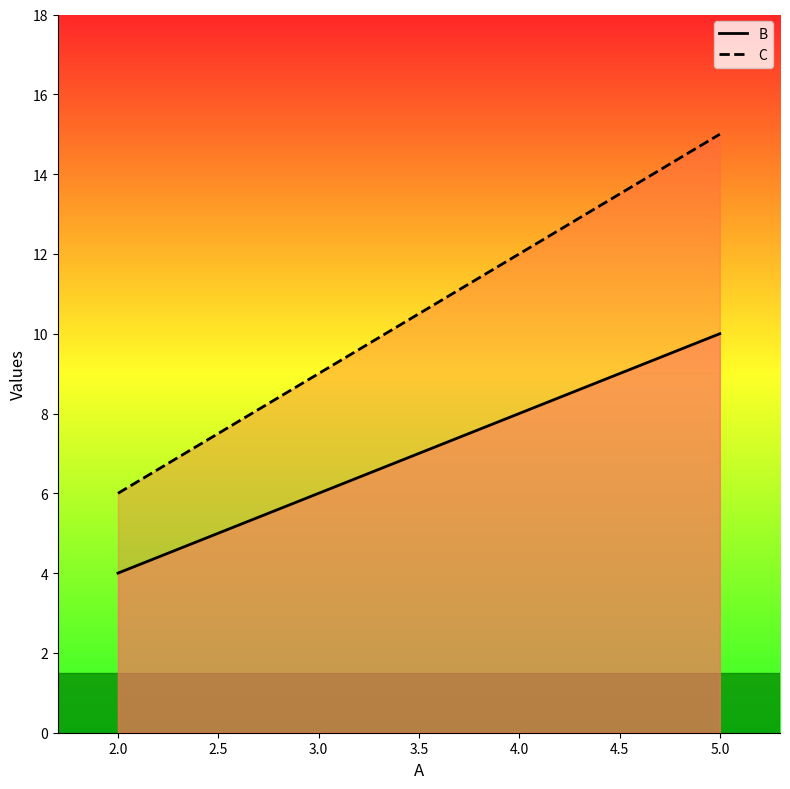

At which label does B reach its peak?

5